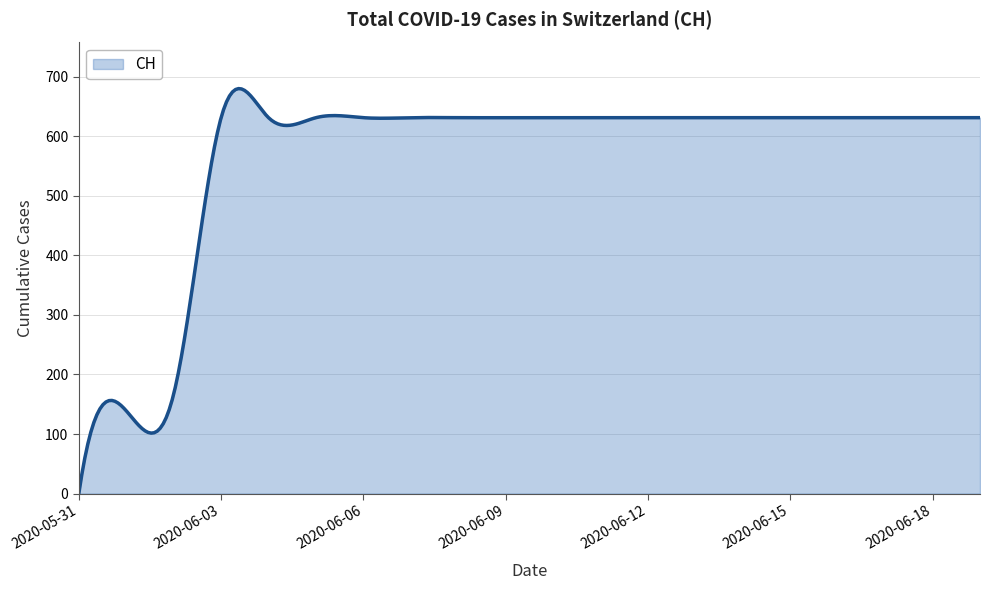

Does the chart have visible grid lines?

Yes